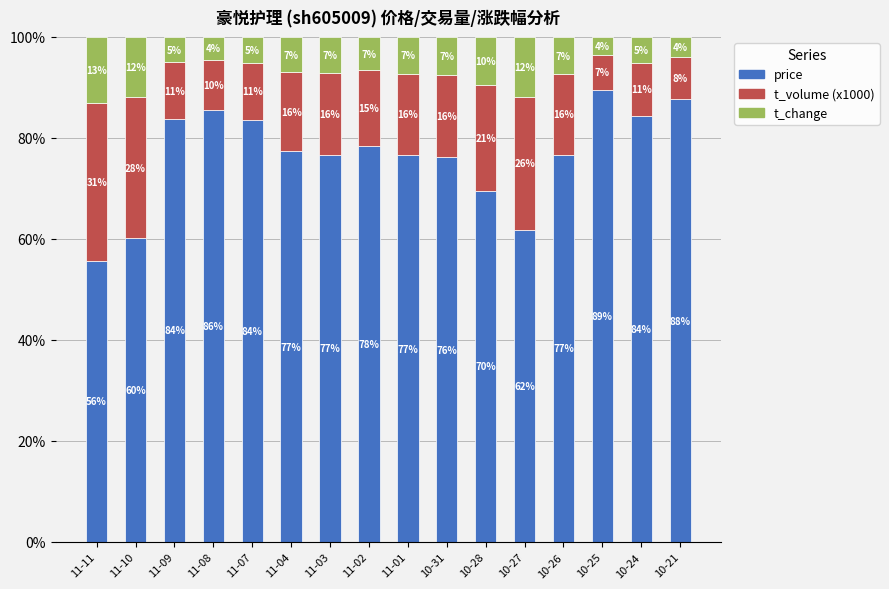

The price series shows 76.1 at 10-31. True or false?

True